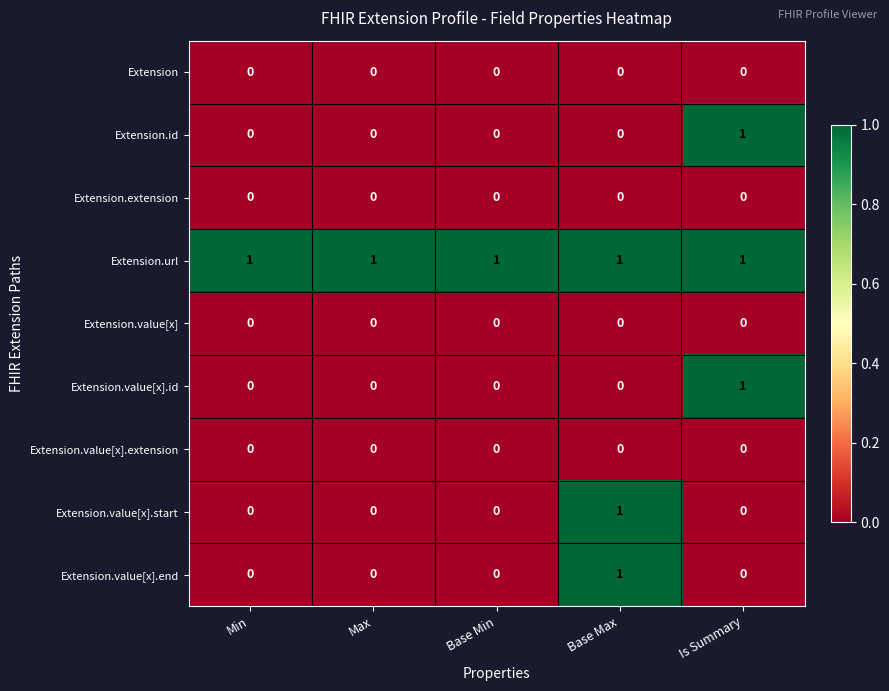

True or false: Extension.value[x].start has a value of 1 at Is Summary.

False